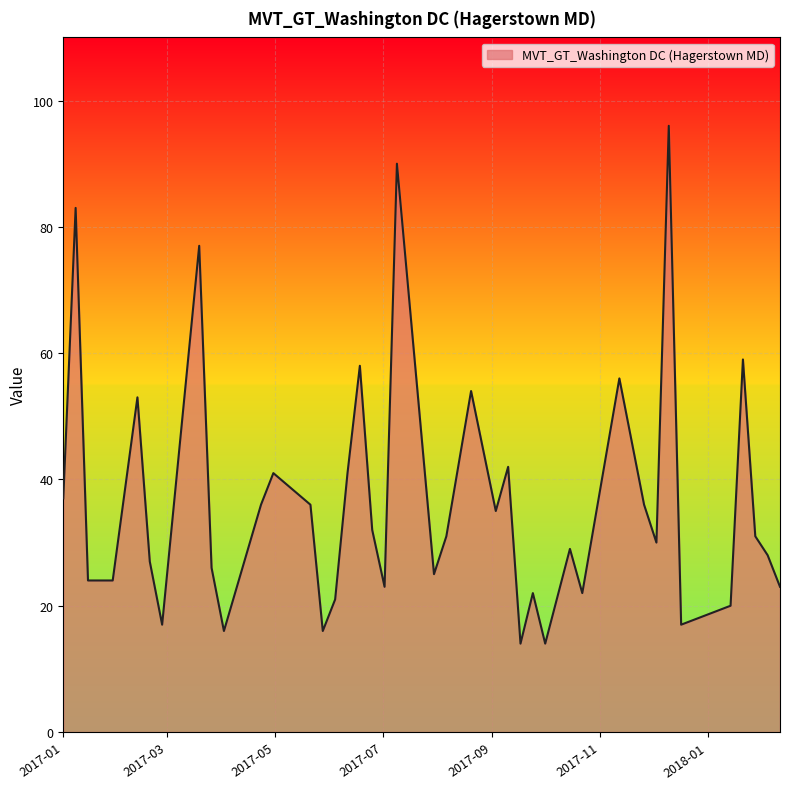

What is the maximum value shown in the chart?

96